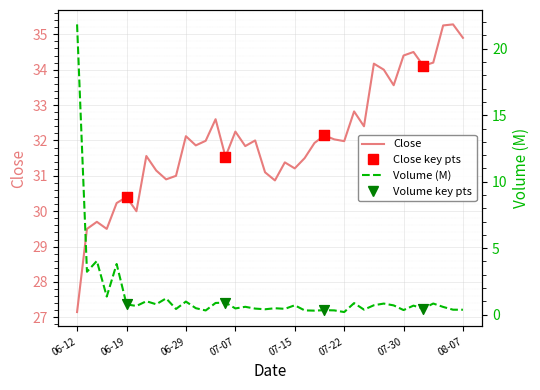

Which series reaches the maximum Y coordinate?

Close